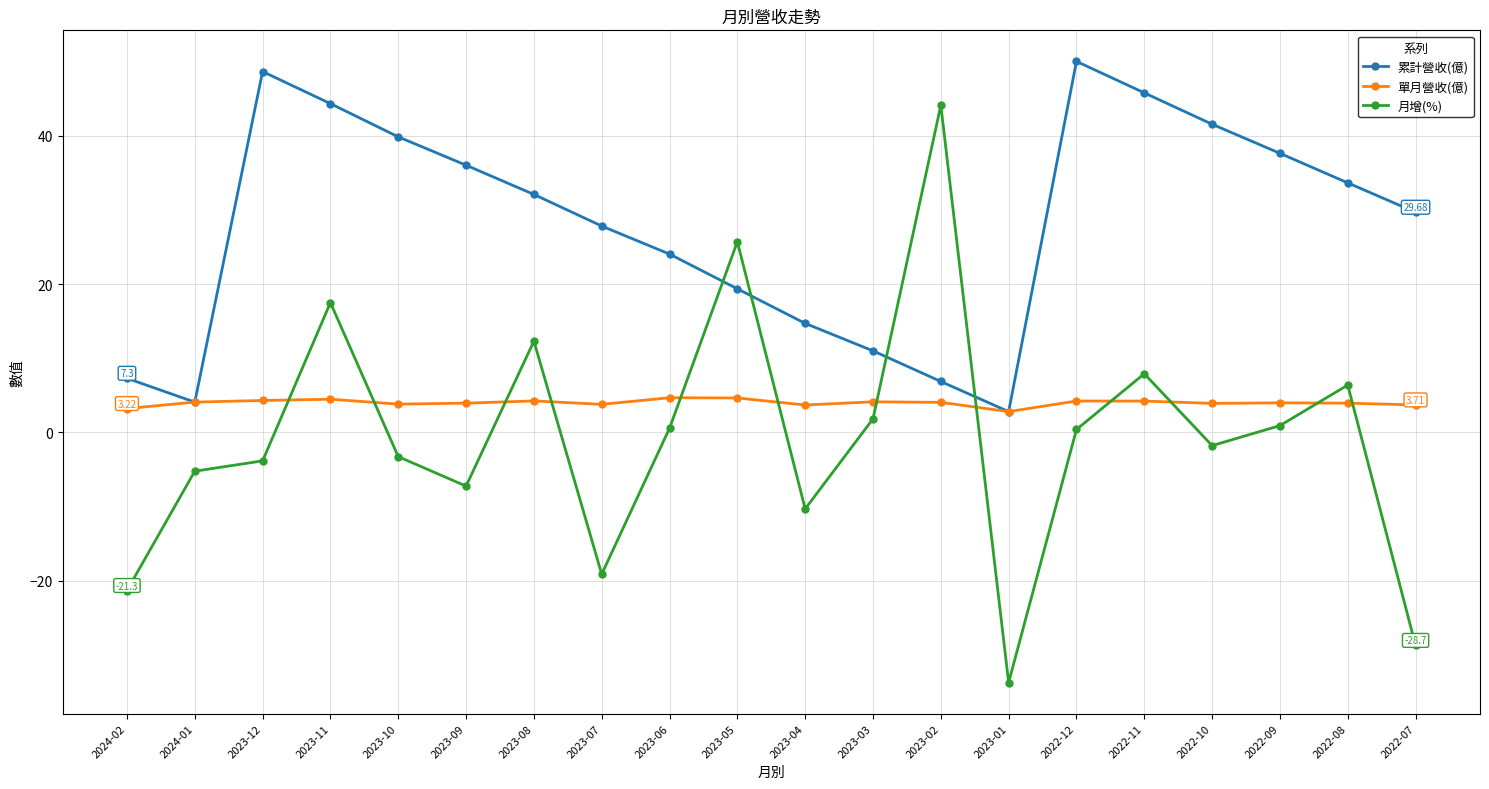

Where does the 月增(%) series first go above 0?

2023-11